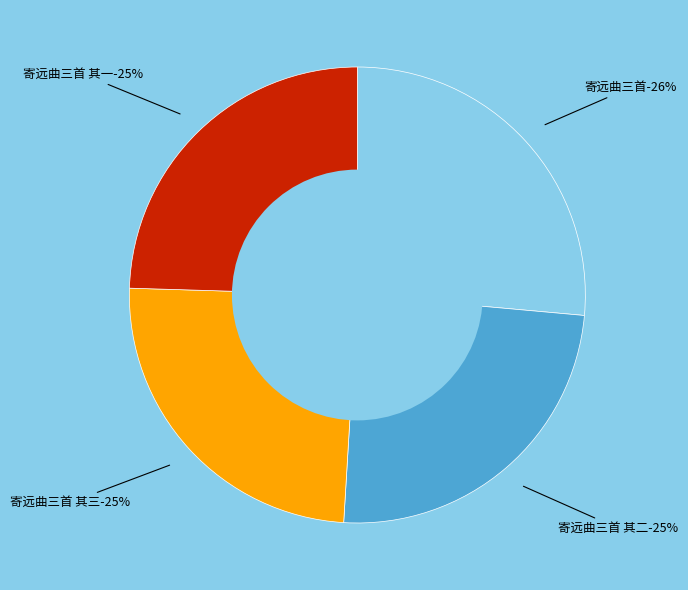

The 寄远曲三首 其三 slice represents 25% of the pie. True or false?

True